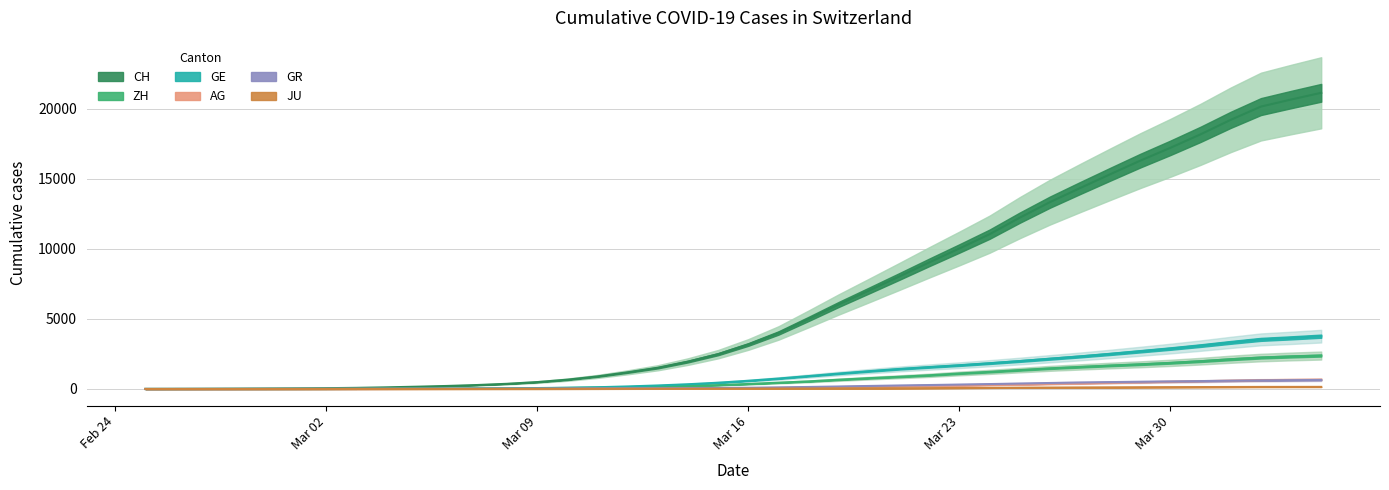

True or false: AG and CH intersect in this chart.

False